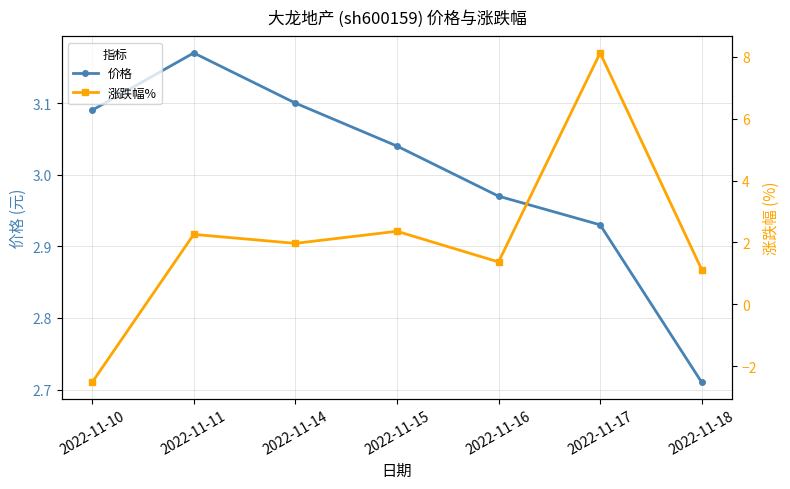

How many lines are shown in the chart?

2